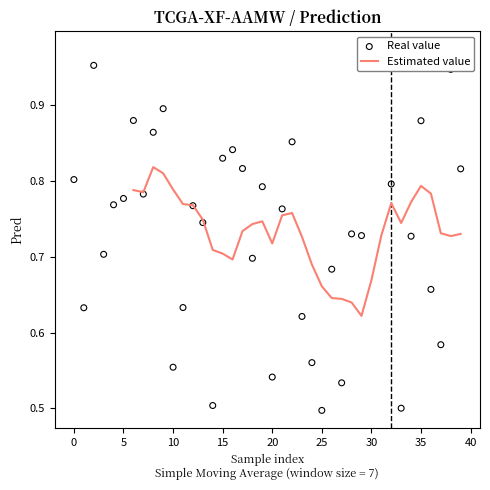

What is the change in value from 2 to 7?

-0.2